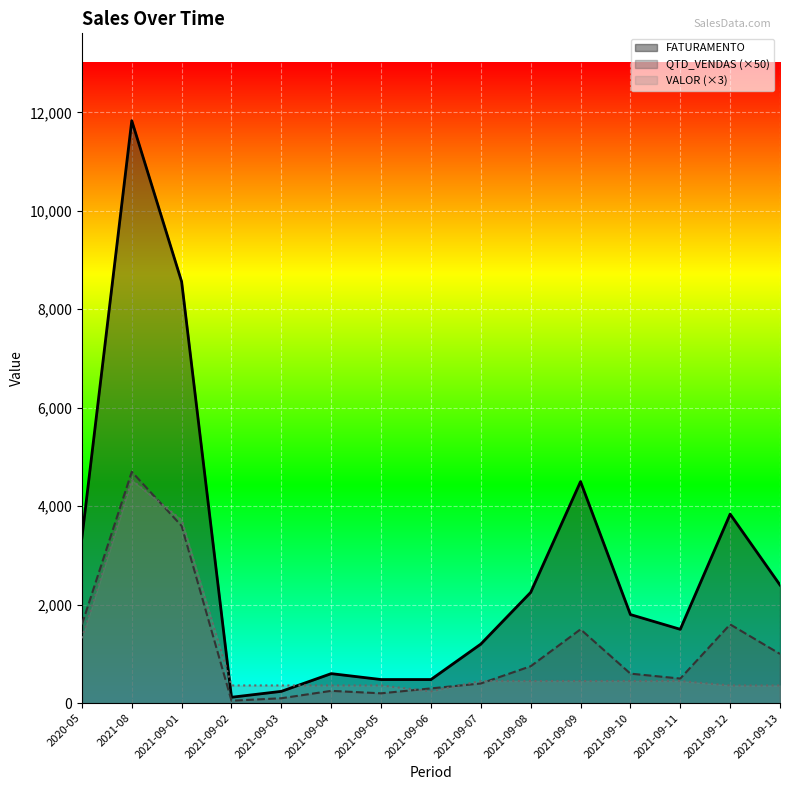

Rank the categories by VALOR value from highest to lowest.

2021-08, 2021-09-01, 2020-05, 2021-09-07, 2021-09-08, 2021-09-09, 2021-09-10, 2021-09-11, 2021-09-02, 2021-09-03, 2021-09-04, 2021-09-05, 2021-09-12, 2021-09-13, 2021-09-06